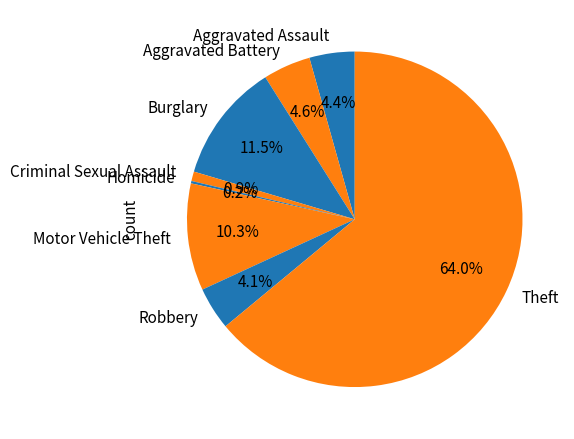

Which has a higher value, Burglary or Motor Vehicle Theft?

Burglary